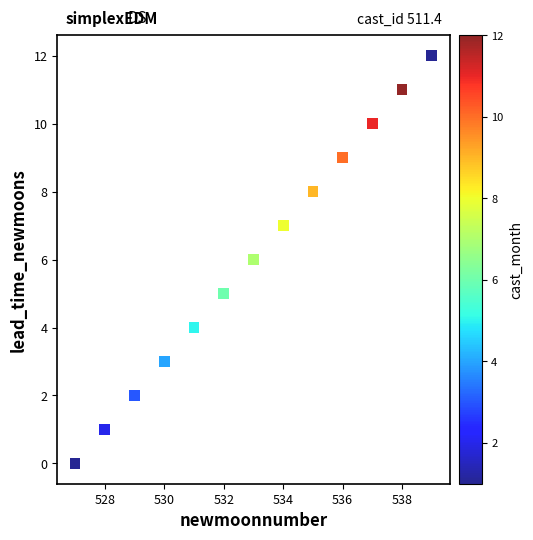

What is the range of X values (max minus min)?

12